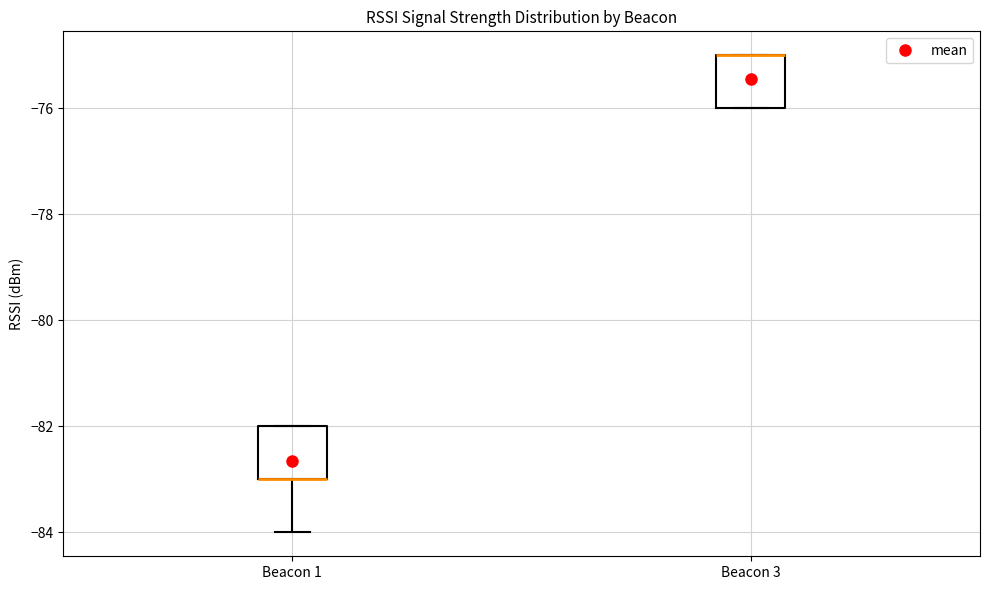

Reading left to right, transcribe this box plot: for each box, give where its median line is, the range the box spans, and where its two whiskers end, as read against the y-axis. The values are not printed on the chart, so give them approximately, as read against the axis.

Beacon 1: median -83 (drawn on the box's lower edge), box -83 to -82, whiskers -84 to -82
Beacon 3: median -75 (drawn on the box's upper edge), box -76 to -75, whiskers -76 to -75